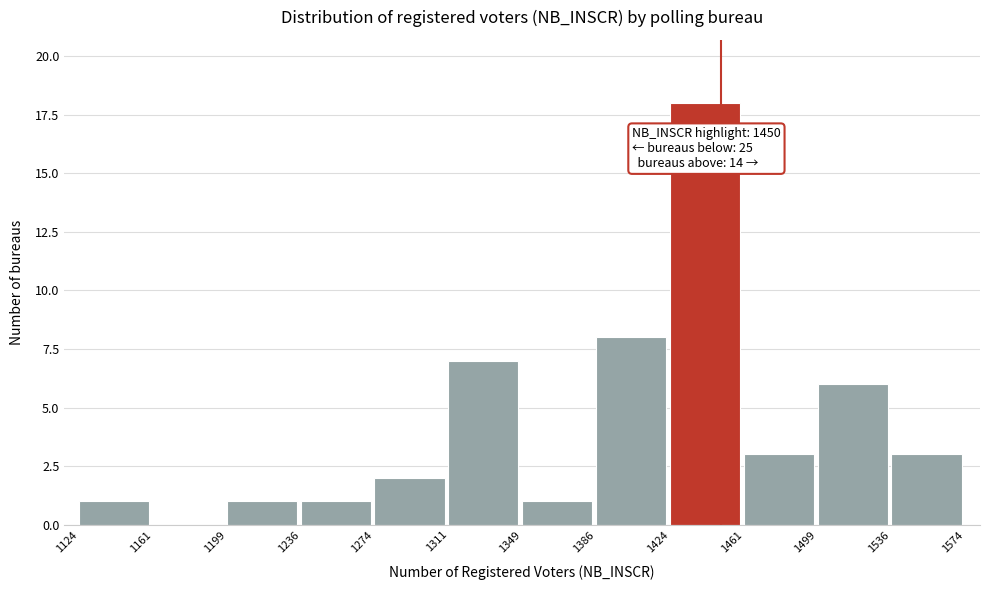

Over which range of the x-axis is the bar tallest?

1424 to 1461